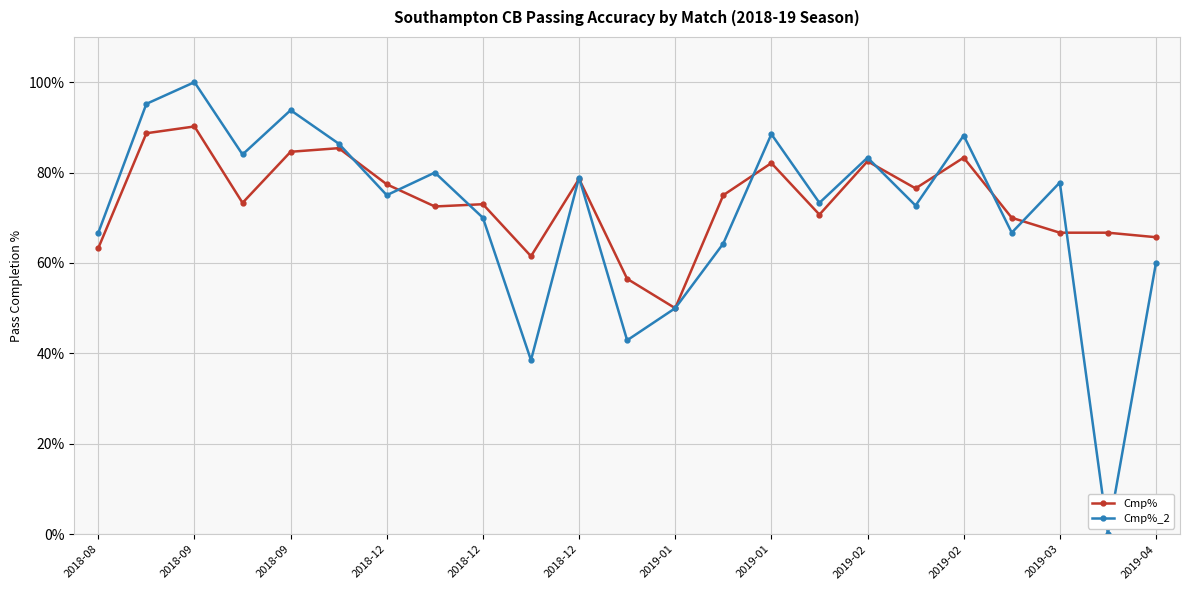

List the series in order of their peak value, highest first.

Cmp%_2, Cmp%